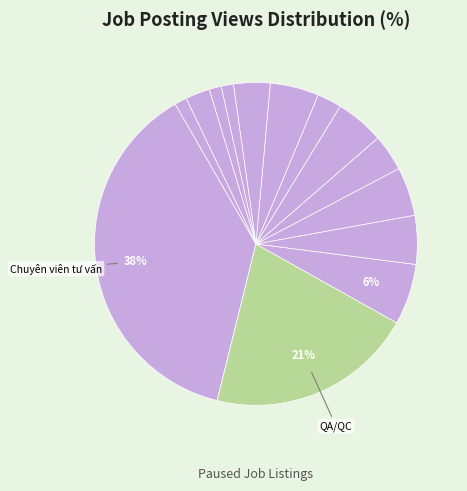

Does any single category account for the majority?

No